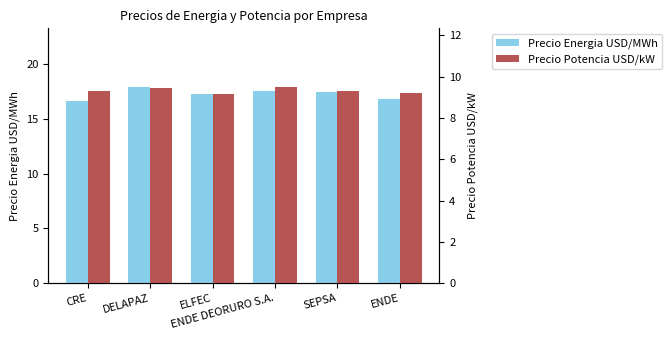

What is the maximum value for Precio Potencia USD/kW?

9.5